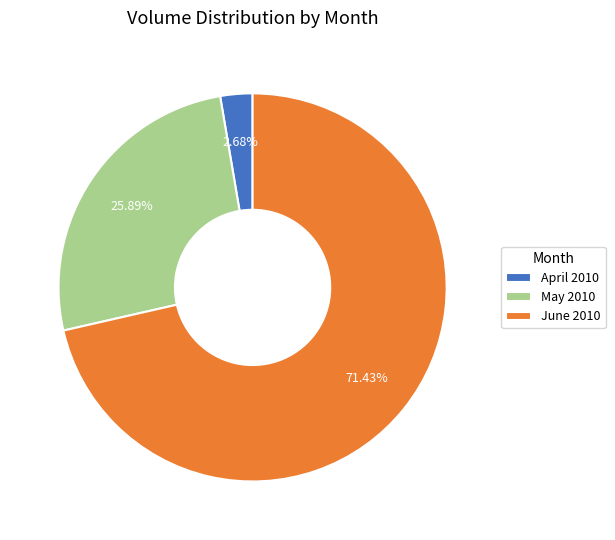

Does any single category account for the majority?

Yes